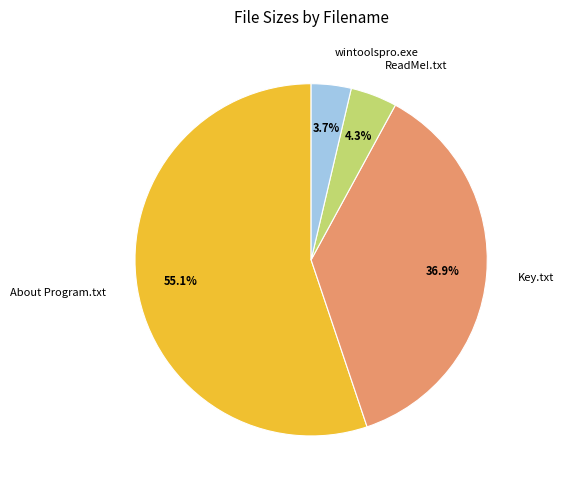

Approximately how many times larger is the value at Key.txt compared to About Program.txt?

0.7